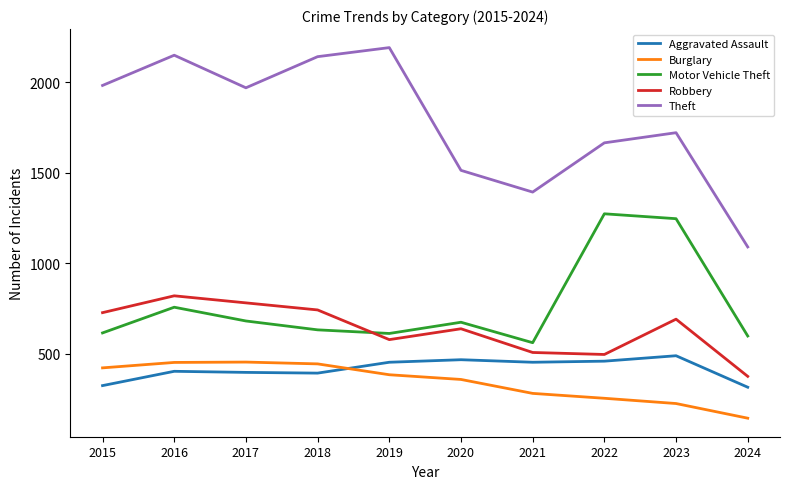

Count the number of data series in this chart.

5